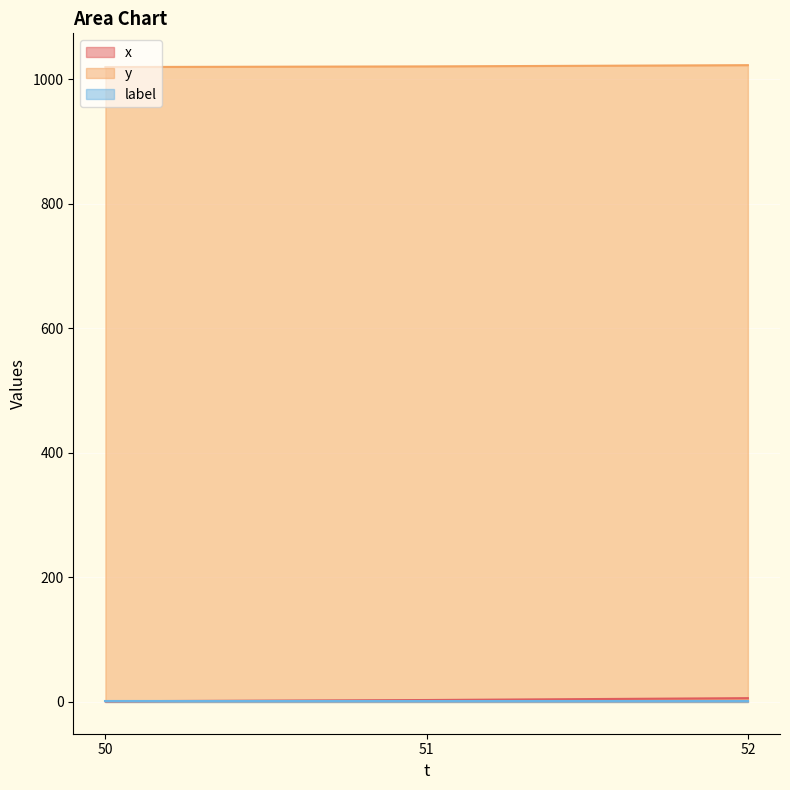

Which series has the largest total across all categories?

y